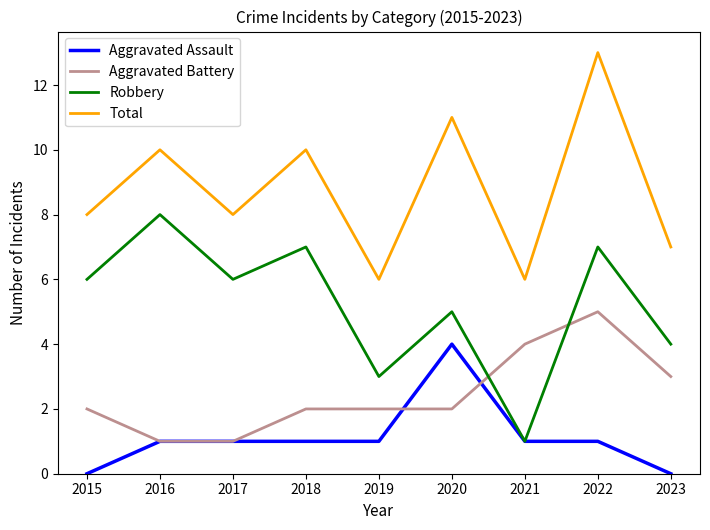

How many series are shown in this chart?

4